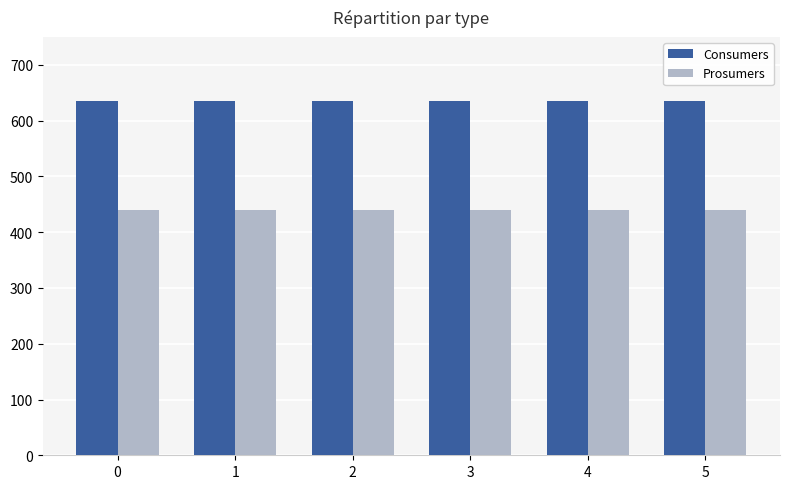

The value of Prosumers at 1 is 440. True or false?

True